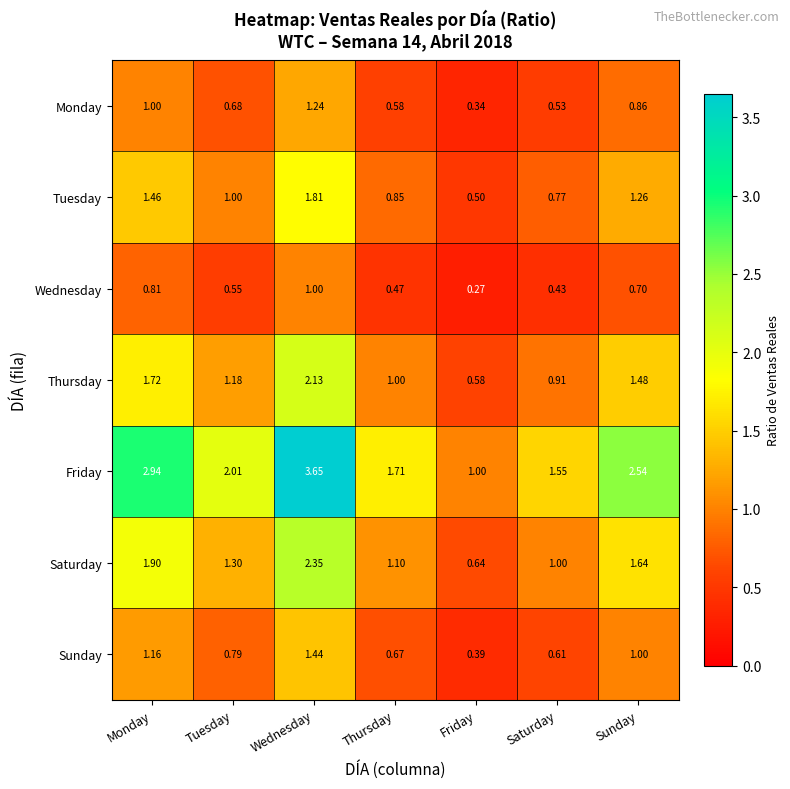

Is the value of Saturday at Saturday greater than the value of Tuesday at Monday?

No